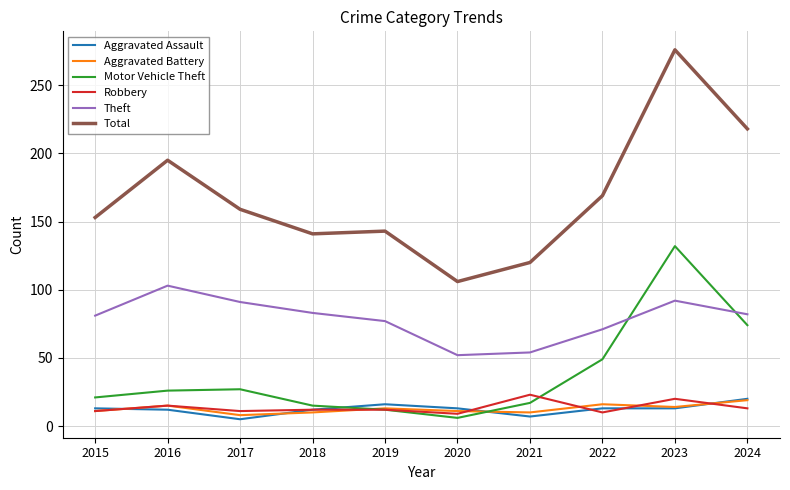

The value of Total at 2020 is 106. True or false?

True